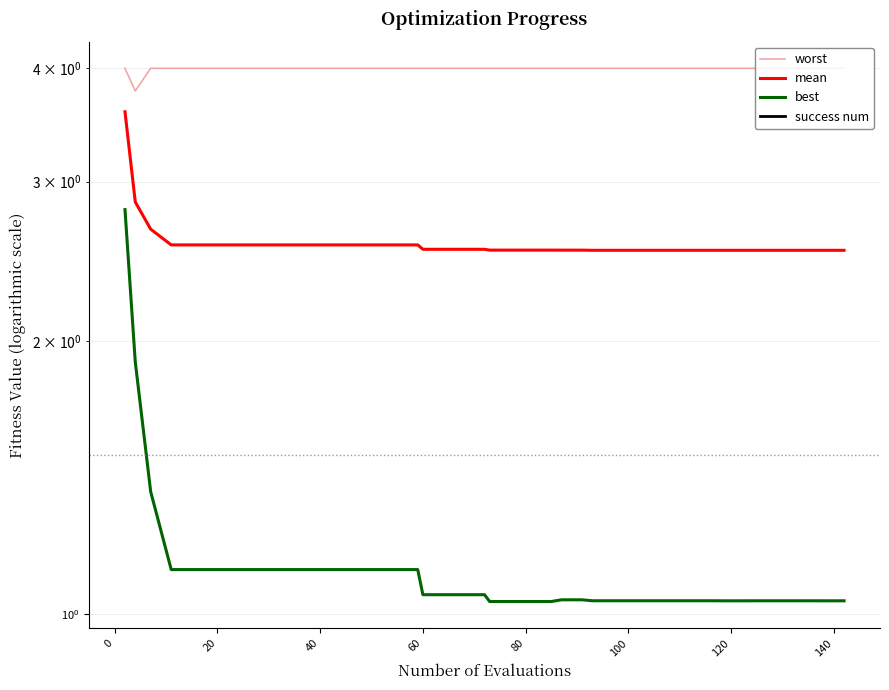

True or false: mean and best intersect in this chart.

False